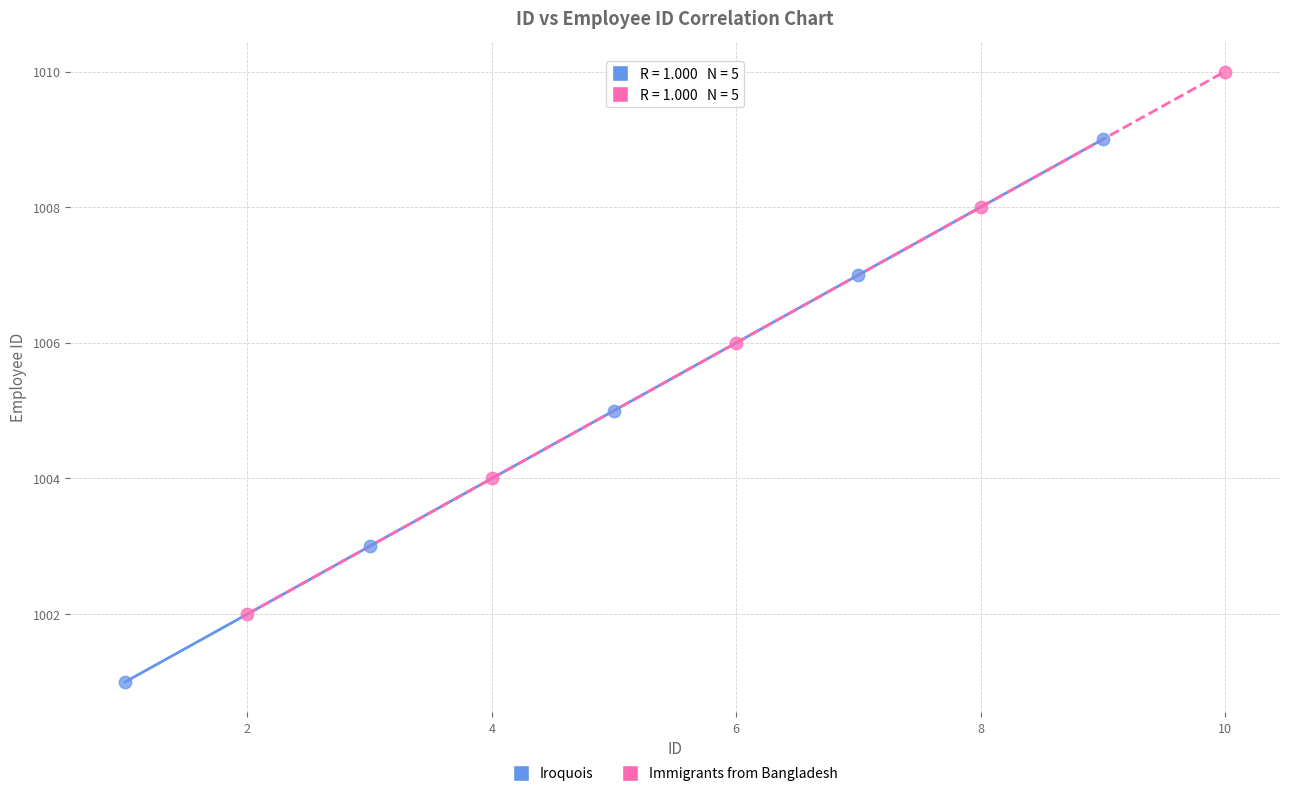

Which series contains the lowest Y value?

Iroquois